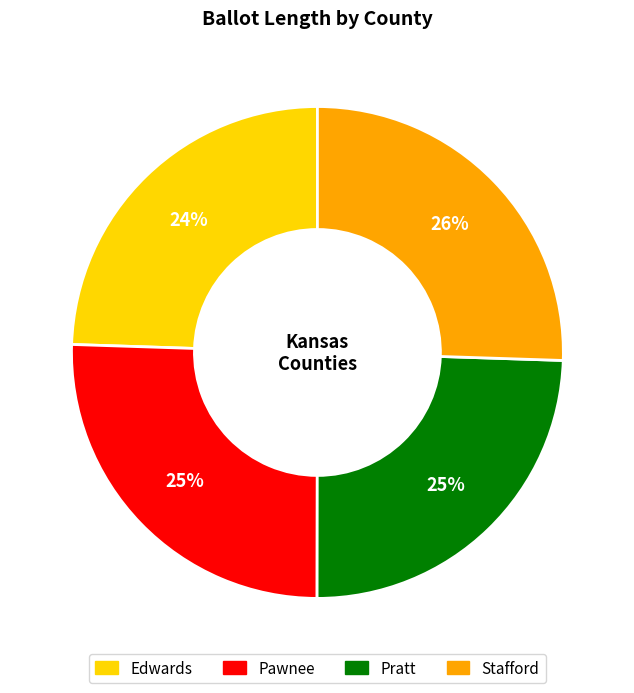

Combined, do Pawnee and Stafford account for over 50%?

Yes